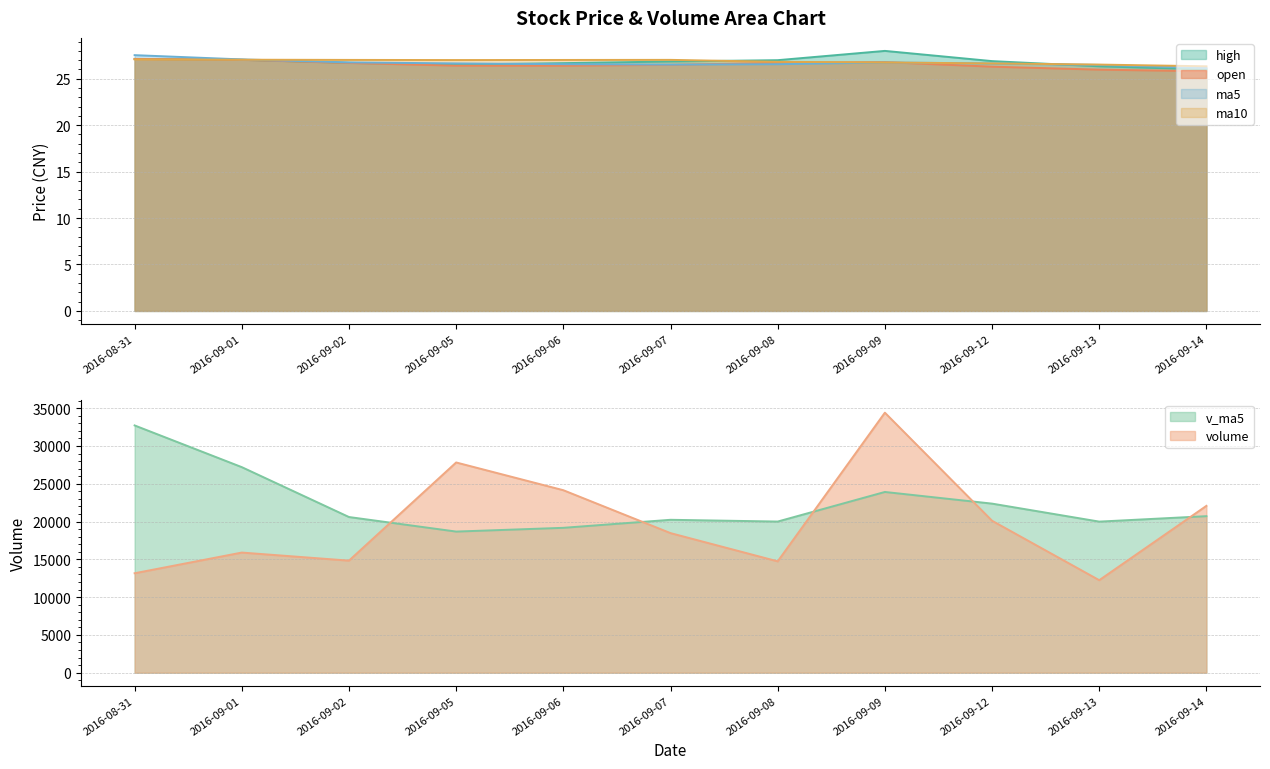

What is the value of the ma5 point at the 2nd from the left?

27.1